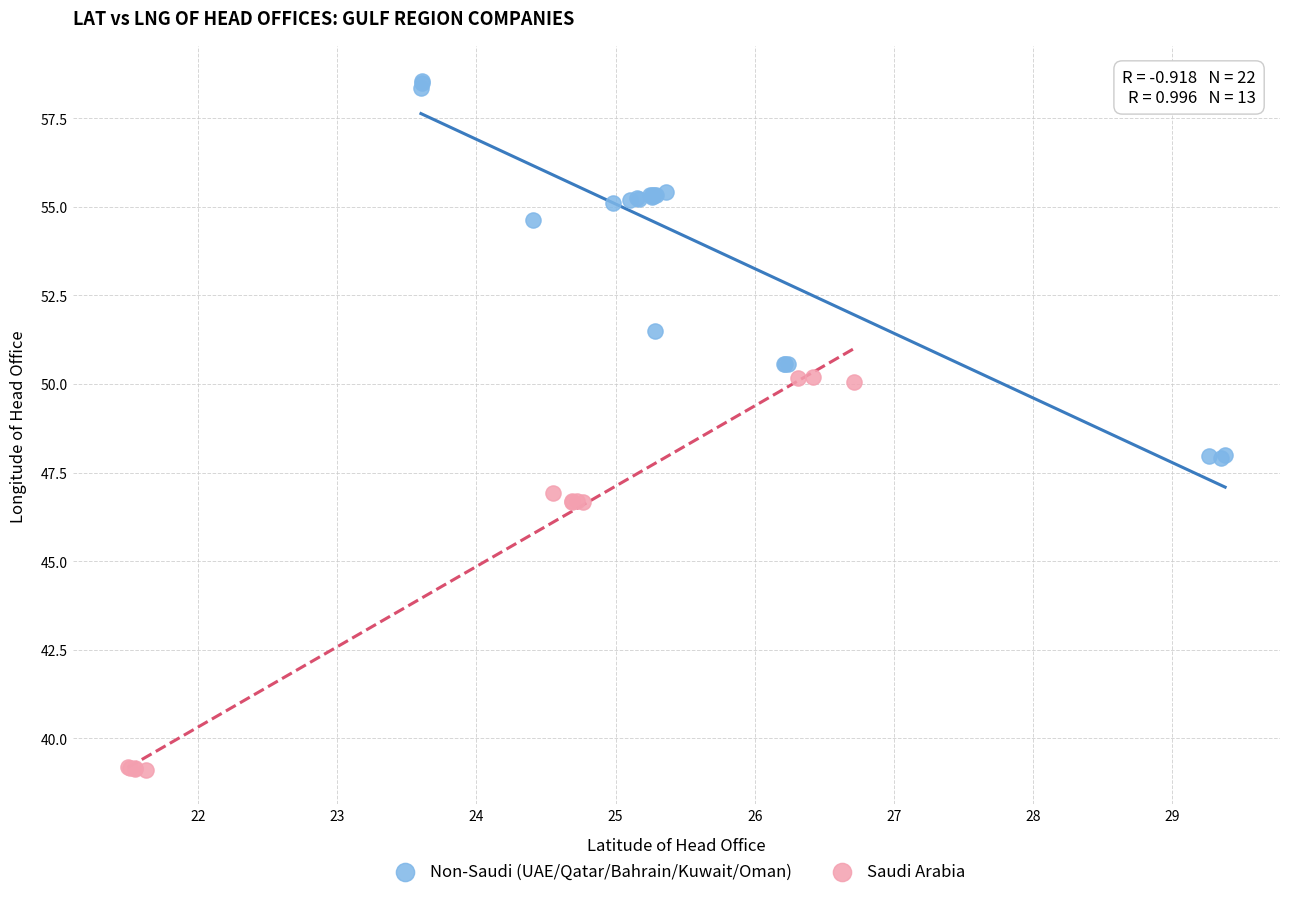

What are all the series names shown in the legend?

Non-Saudi (UAE/Qatar/Bahrain/Kuwait/Oman), Saudi Arabia